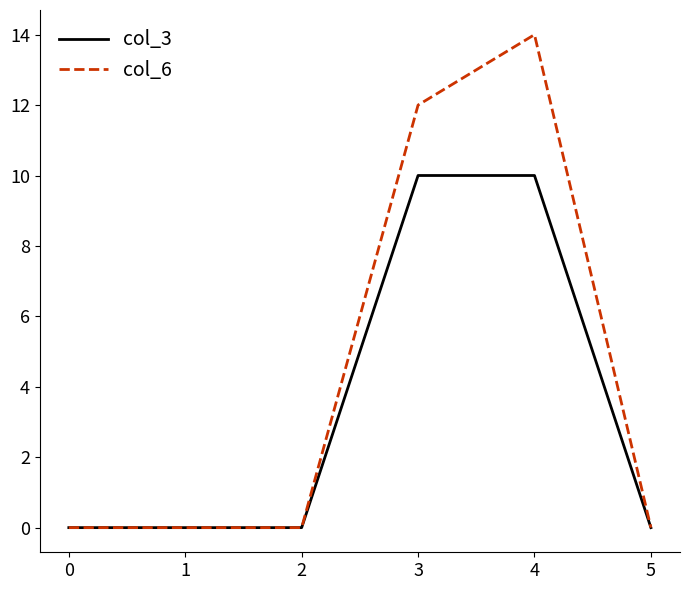

At how many categories does at least one series exceed 11?

2